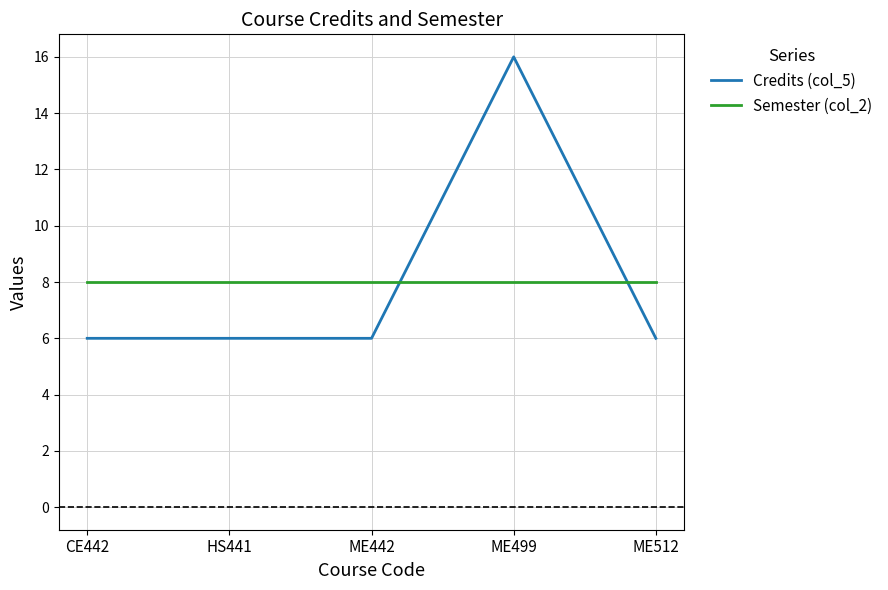

What is the minimum value for Credits (col_5)?

6